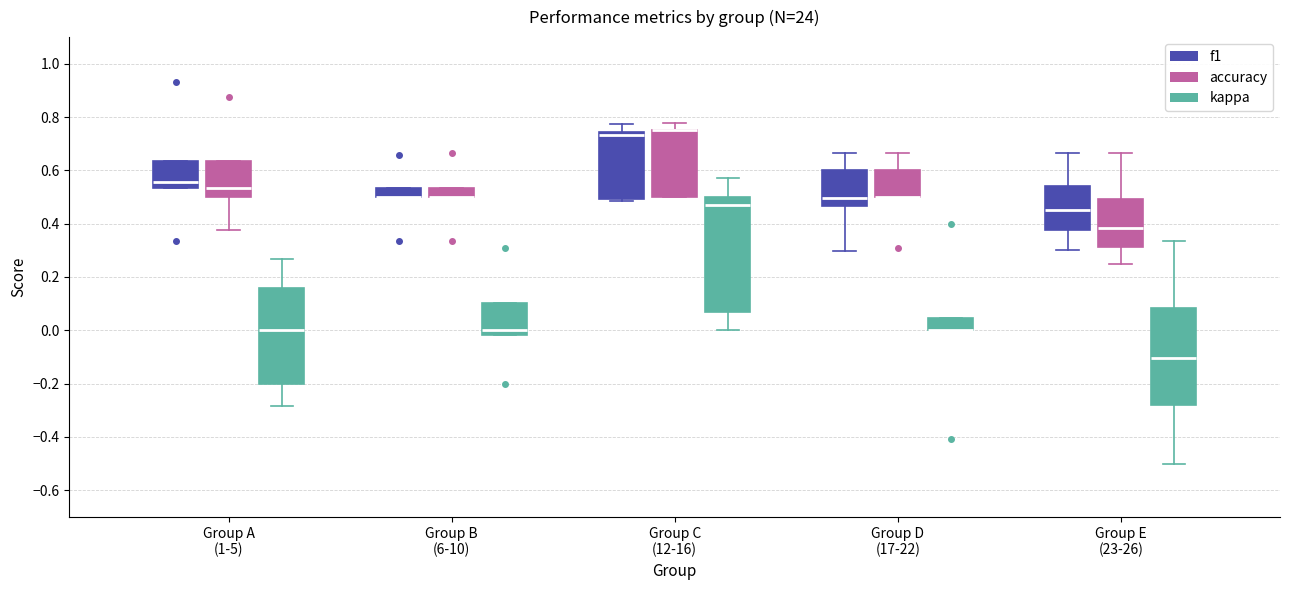

Reading left to right, read every box against the y-axis: the position of its median line, the range the box covers, and the ends of its whiskers. The values are not printed on the chart, so give them approximately, as read against the axis.

Group A (1-5) (f1): median 0.56, box 0.54 to 0.64, whiskers 0.54 to 0.64
Group A (1-5) (accuracy): median 0.54, box 0.50 to 0.64, whiskers 0.38 to 0.64
Group A (1-5) (kappa): median 0.00, box -0.20 to 0.16, whiskers -0.28 to 0.26
Group B (6-10) (f1): median 0.50 (drawn on the box's lower edge), box 0.50 to 0.54, whiskers 0.50 to 0.54
Group B (6-10) (accuracy): median 0.50 (drawn on the box's lower edge), box 0.50 to 0.54, whiskers 0.50 to 0.54
Group B (6-10) (kappa): median 0.00, box -0.02 to 0.10, whiskers -0.02 to 0.10
Group C (12-16) (f1): median 0.74 (just below the box's upper edge), box 0.50 to 0.74, whiskers 0.48 to 0.78
Group C (12-16) (accuracy): median 0.76 (drawn on the box's upper edge), box 0.50 to 0.76, whiskers 0.50 to 0.78
Group C (12-16) (kappa): median 0.48, box 0.06 to 0.50, whiskers 0.00 to 0.58
Group D (17-22) (f1): median 0.50, box 0.46 to 0.60, whiskers 0.30 to 0.66
Group D (17-22) (accuracy): median 0.50 (drawn on the box's lower edge), box 0.50 to 0.60, whiskers 0.50 to 0.66
Group D (17-22) (kappa): median 0.00 (drawn on the box's lower edge), box 0.00 to 0.04, whiskers 0.00 to 0.04
Group E (23-26) (f1): median 0.46, box 0.38 to 0.54, whiskers 0.30 to 0.66
Group E (23-26) (accuracy): median 0.38, box 0.32 to 0.50, whiskers 0.26 to 0.66
Group E (23-26) (kappa): median -0.10, box -0.28 to 0.08, whiskers -0.50 to 0.34